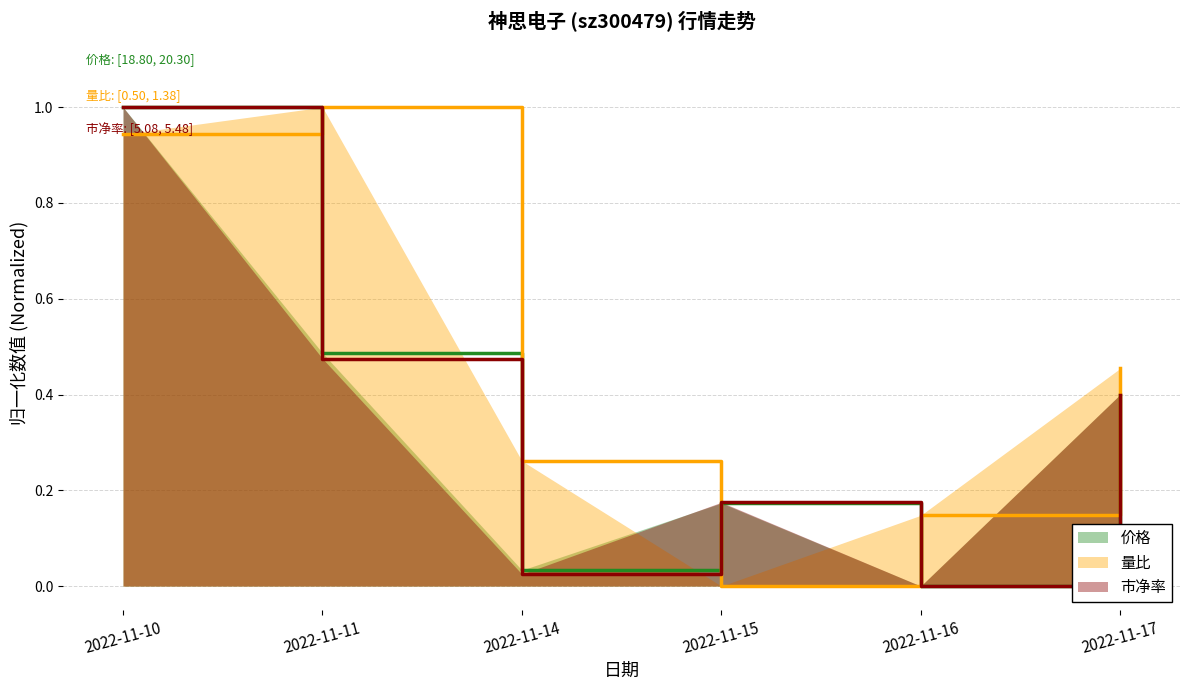

Reading right to left, list all the values displayed in this chart.

价格: 0.4	0.0	0.2	0.0	0.5	1.0
量比: 0.5	0.1	0.0	0.3	1.0	0.9
市净率: 0.4	0.0	0.2	0.0	0.5	1.0